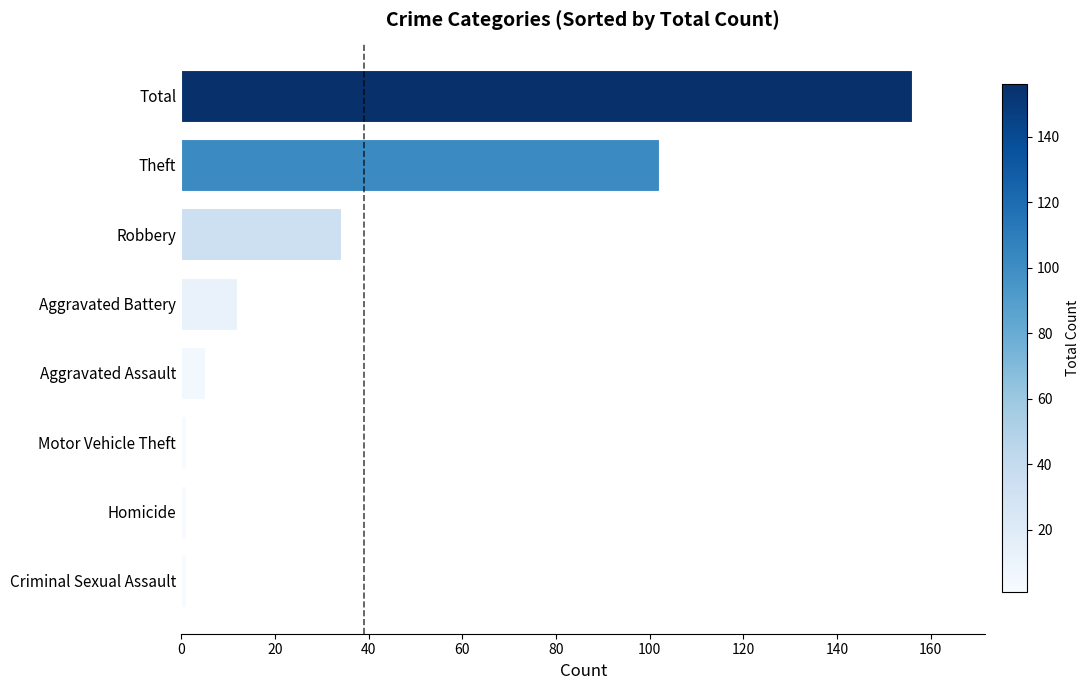

Reading bottom to top, list all the values displayed in this chart.

1	1	1	5	12	34	102	156